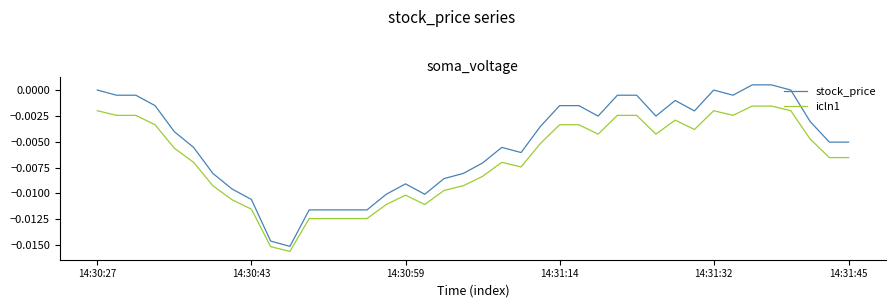

True or false: stock_price and icln1 cross at least once.

False